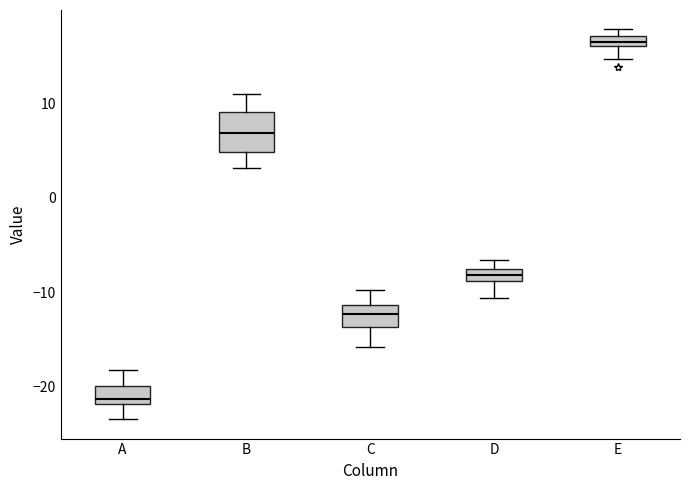

Which box is the tallest, from its lower edge to its upper edge?

B